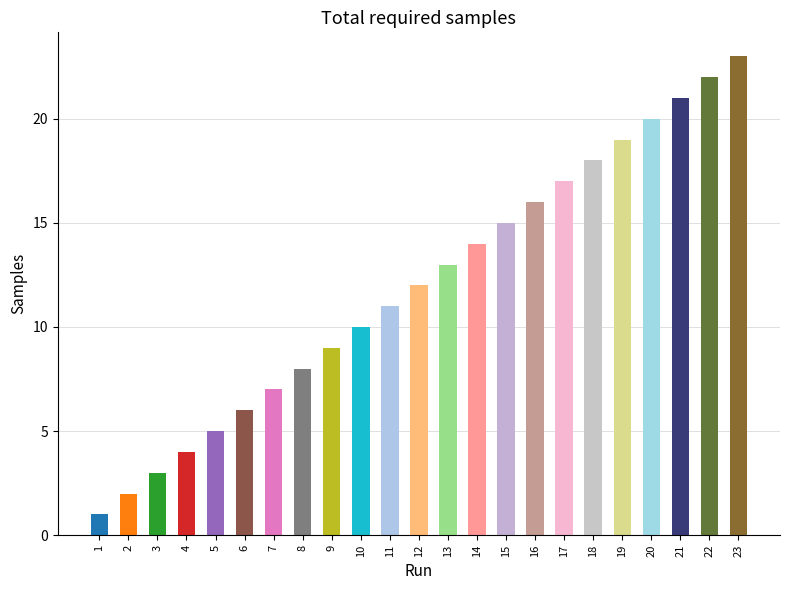

What is the smallest value displayed?

1